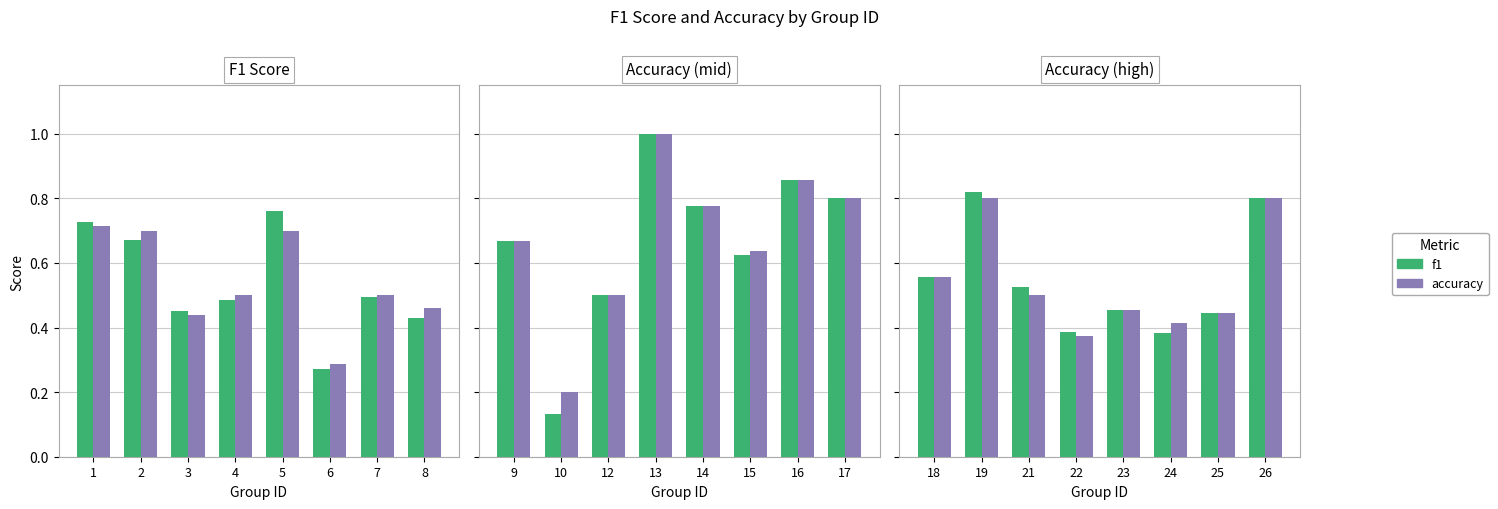

Does the chart contain any negative values?

No